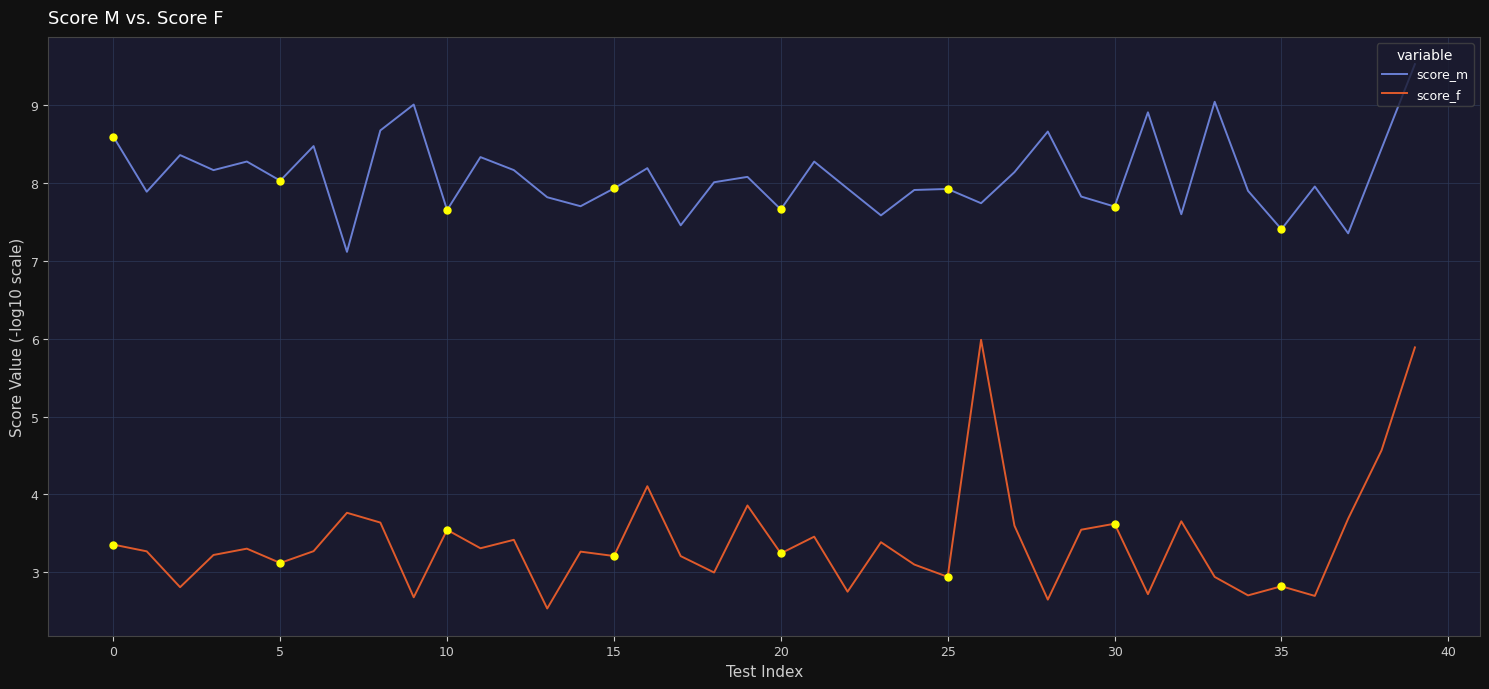

Which series has the largest range (max minus min)?

score_f